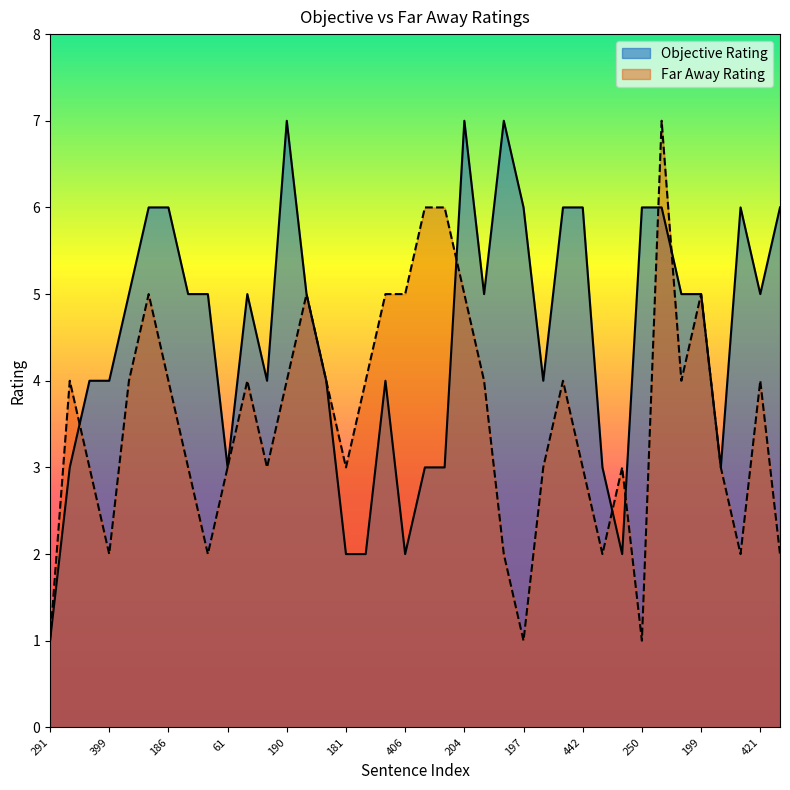

At which label does Objective Rating reach its minimum?

291